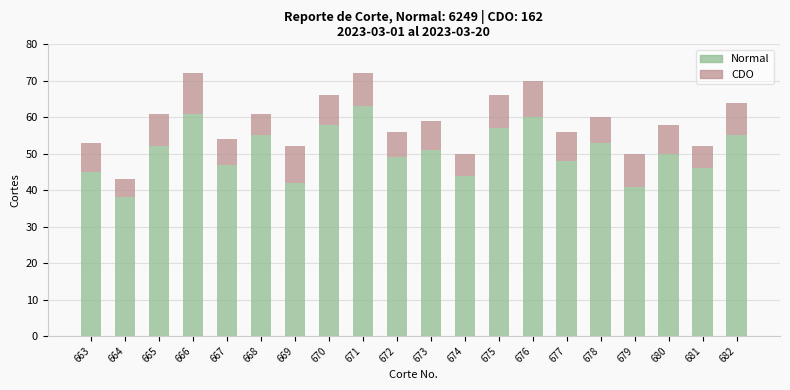

What is the sum of the Normal values at 664 and 680?

88